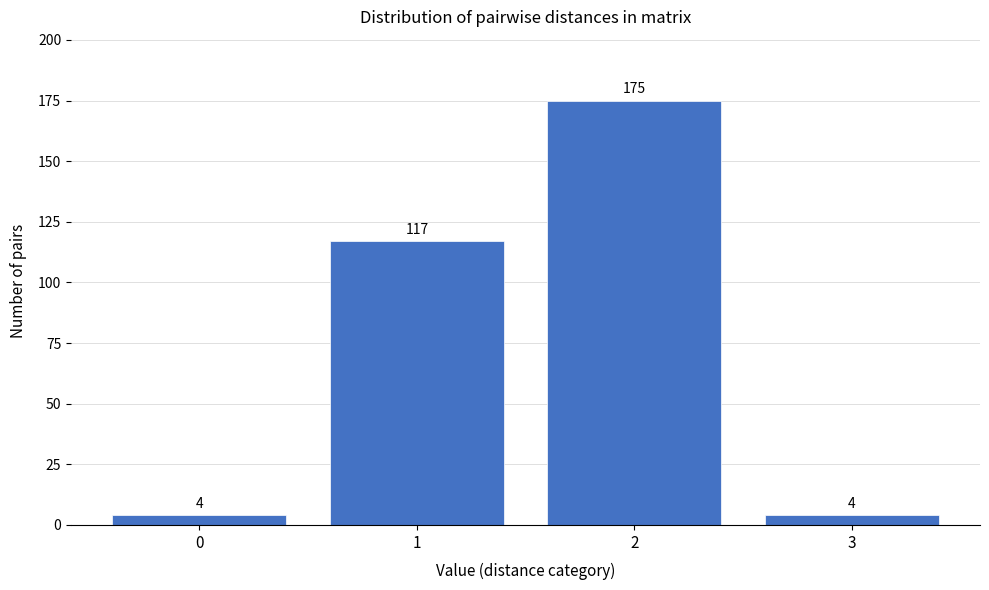

Reading left to right, extract all data points from this chart.

4	117	175	4